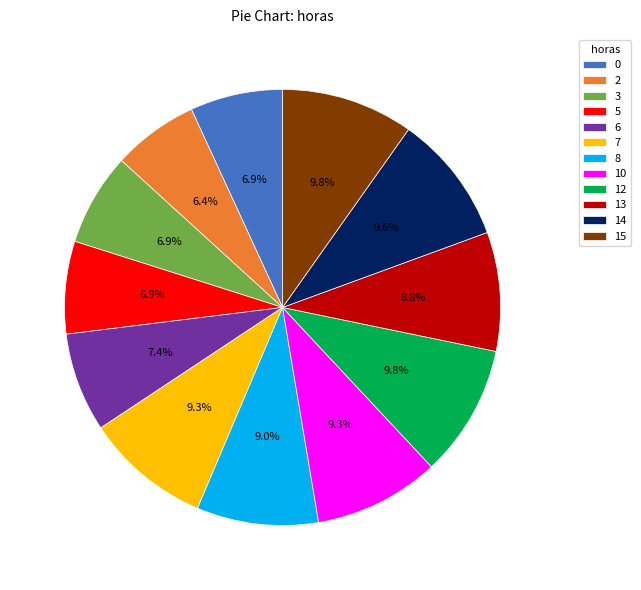

What is the ratio of the value at 12 to the value at 10?

1.1